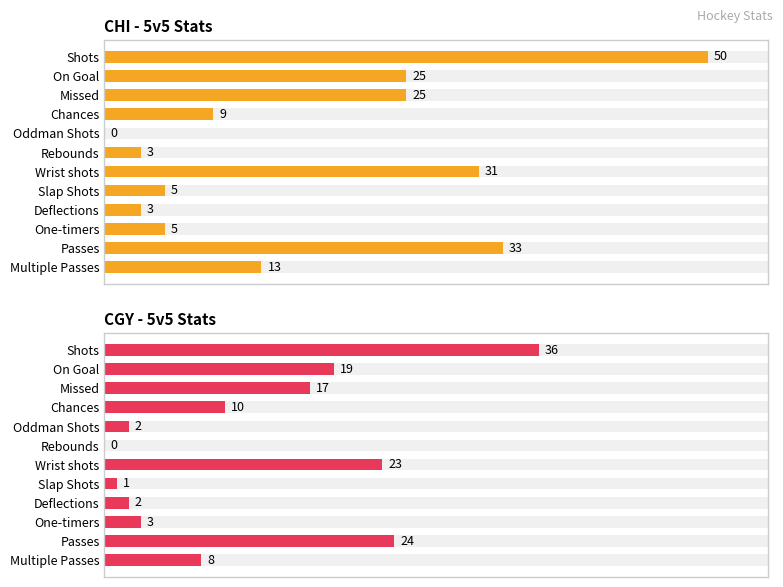

The CGY series shows 36 at Shots. True or false?

True